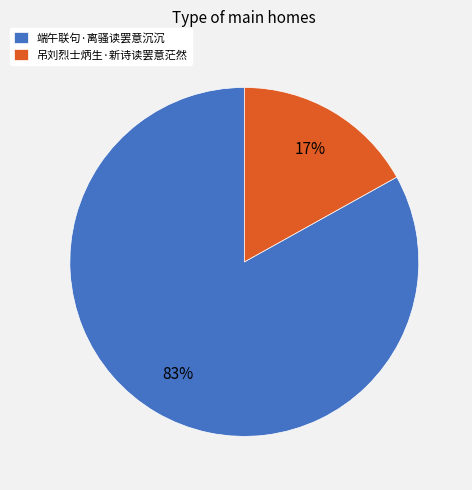

Is there a majority slice in this chart?

Yes